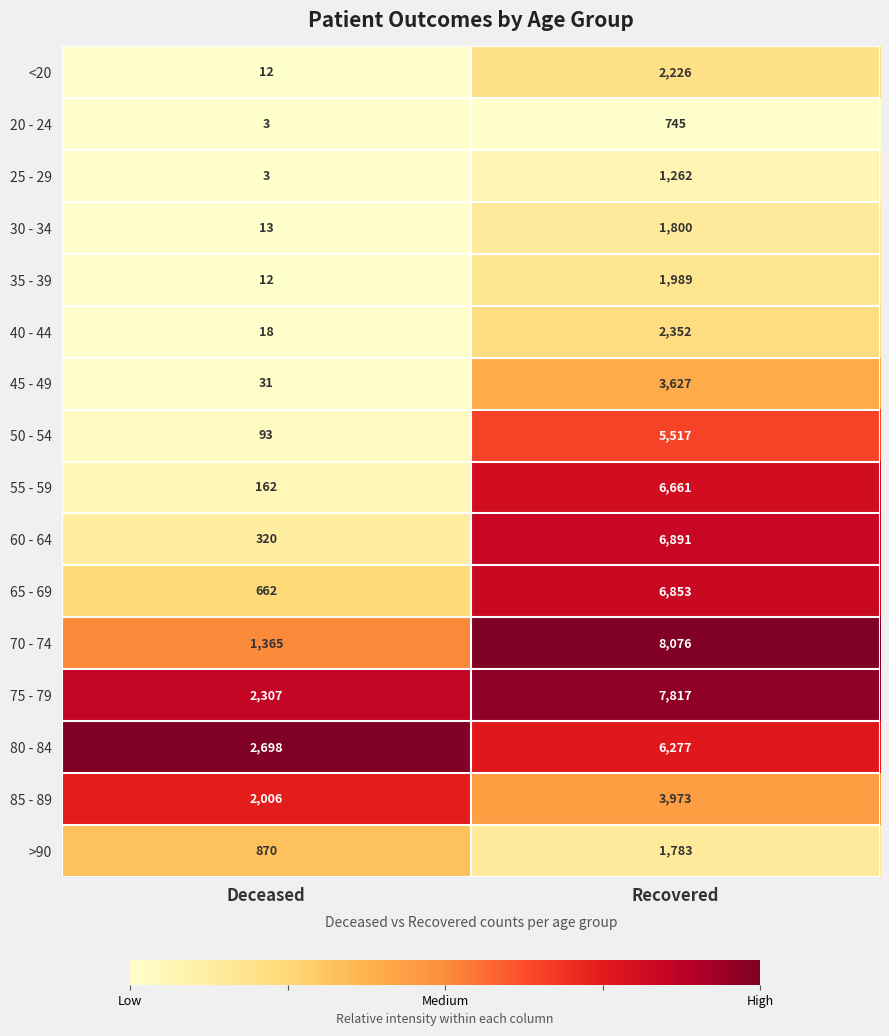

What is the average value of the 60 - 64 series?

3606